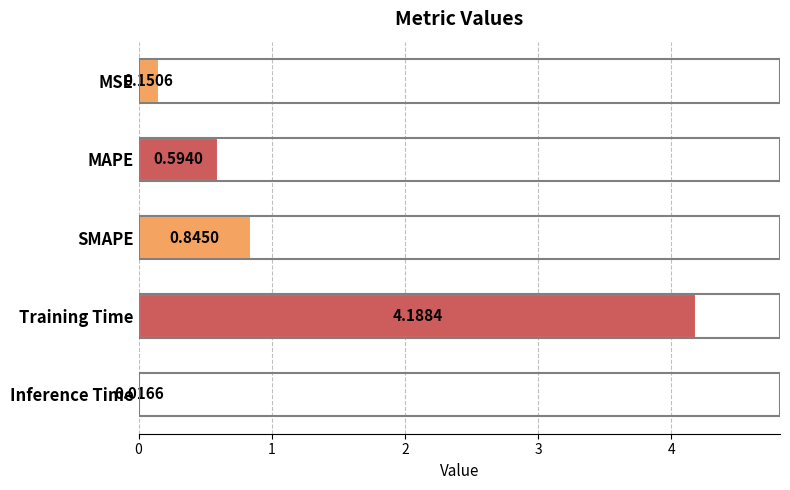

What is the sum of the values at MSE and SMAPE?

1.0